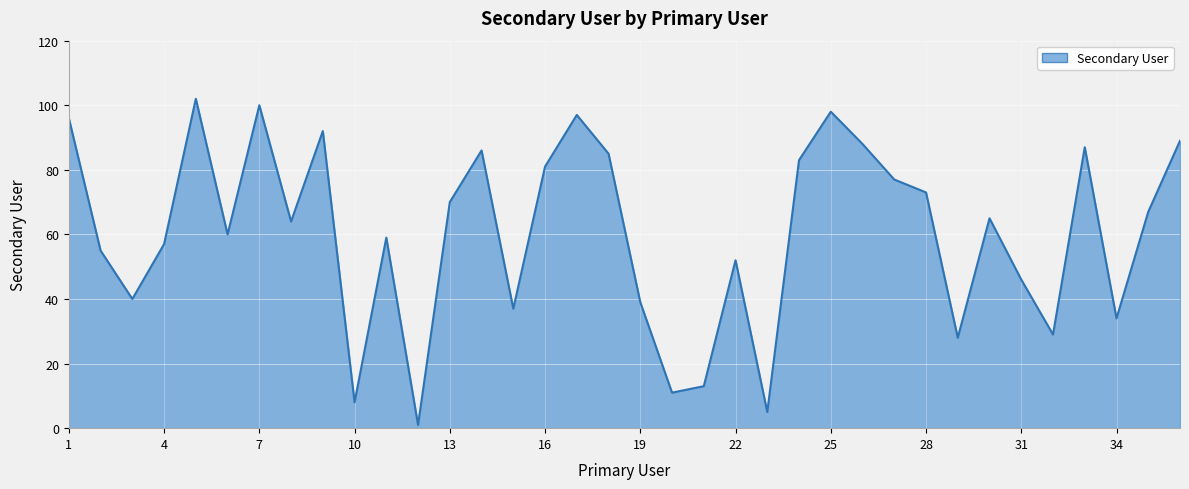

What is the difference between the maximum and minimum values?

101